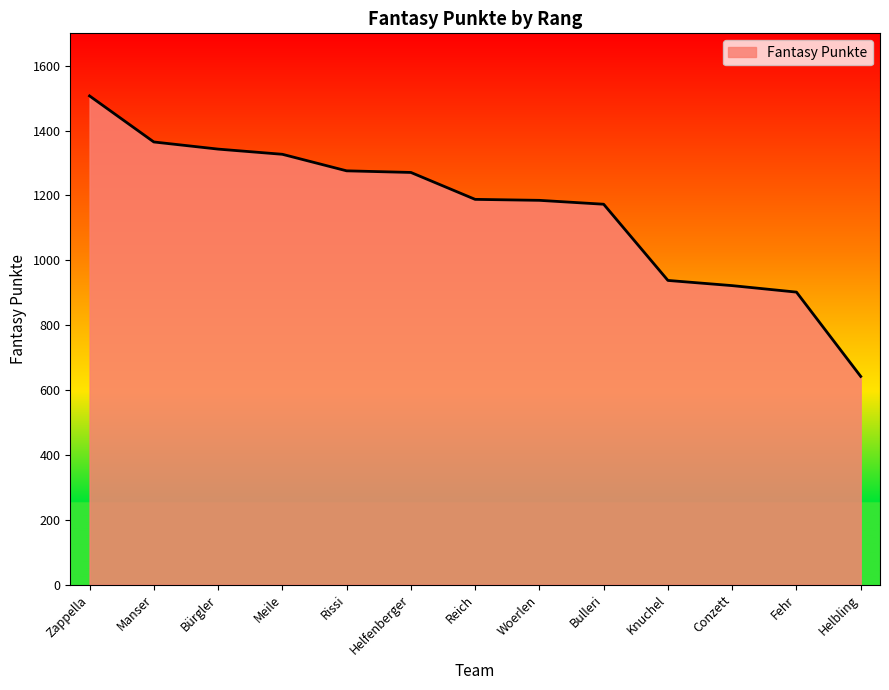

Is it true that the value at Fehr is 902?

True